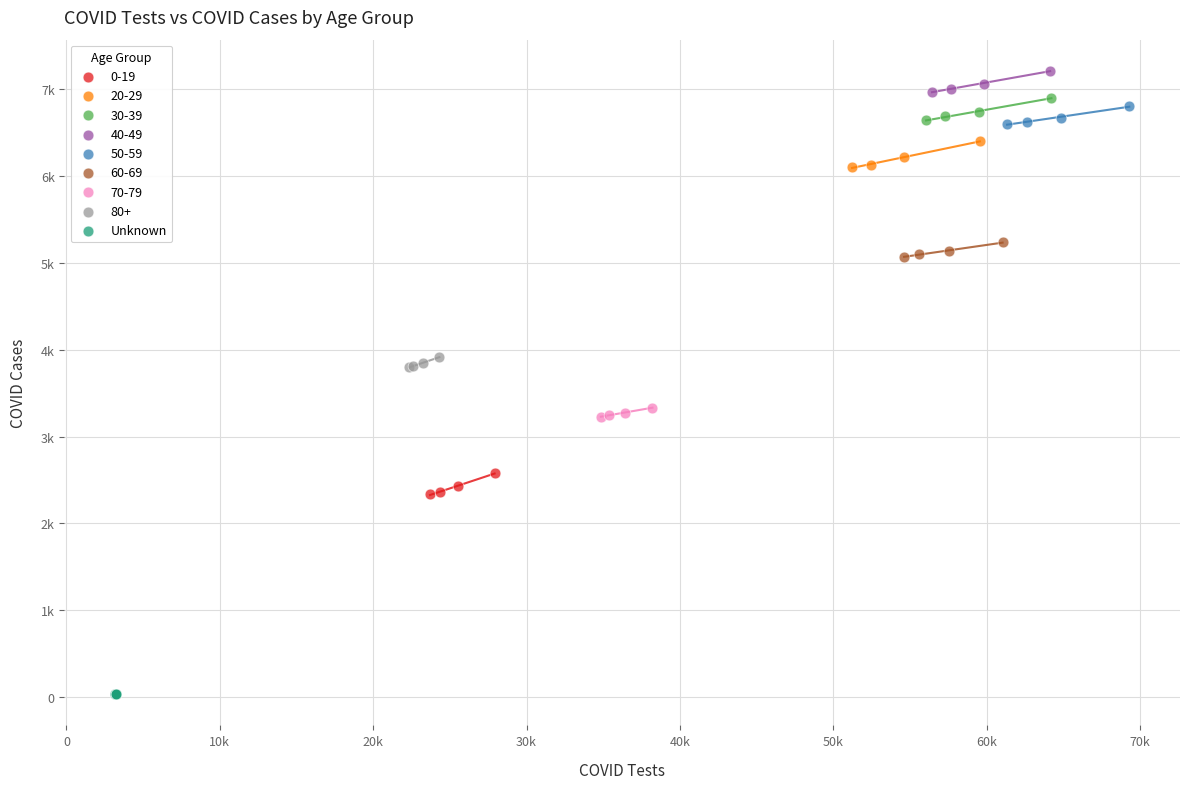

What are all the series names shown in the legend?

0-19, 20-29, 30-39, 40-49, 50-59, 60-69, 70-79, 80+, Unknown